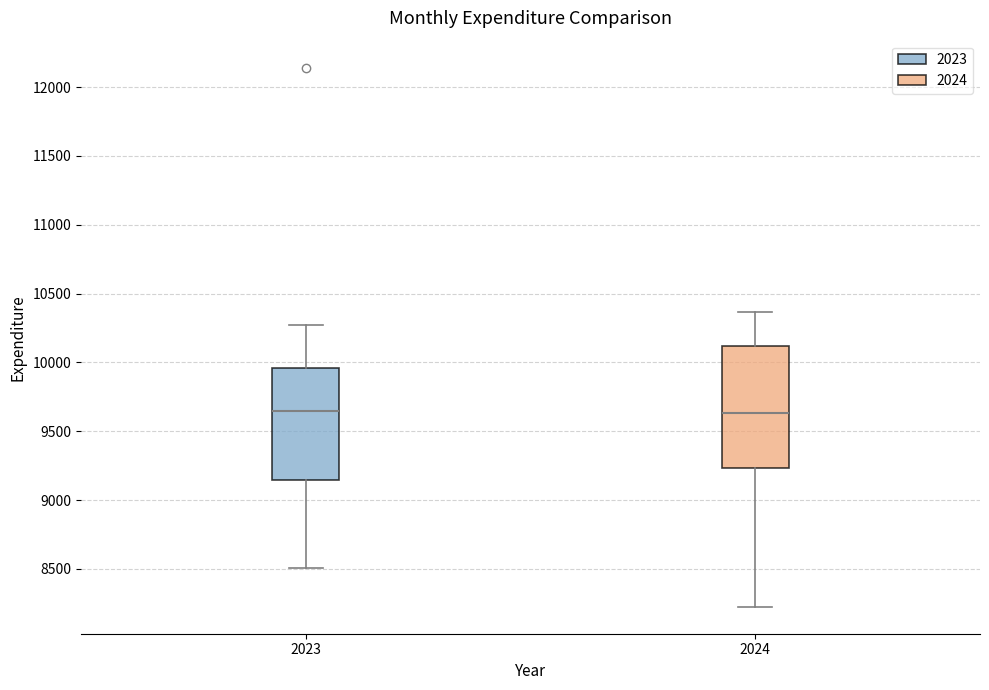

Reading left to right, read every box against the y-axis: the position of its median line, the range the box covers, and the ends of its whiskers. The values are not printed on the chart, so give them approximately, as read against the axis.

2023: median 9650, box 9150 to 9950, whiskers 8500 to 10250
2024: median 9650, box 9250 to 10100, whiskers 8250 to 10350